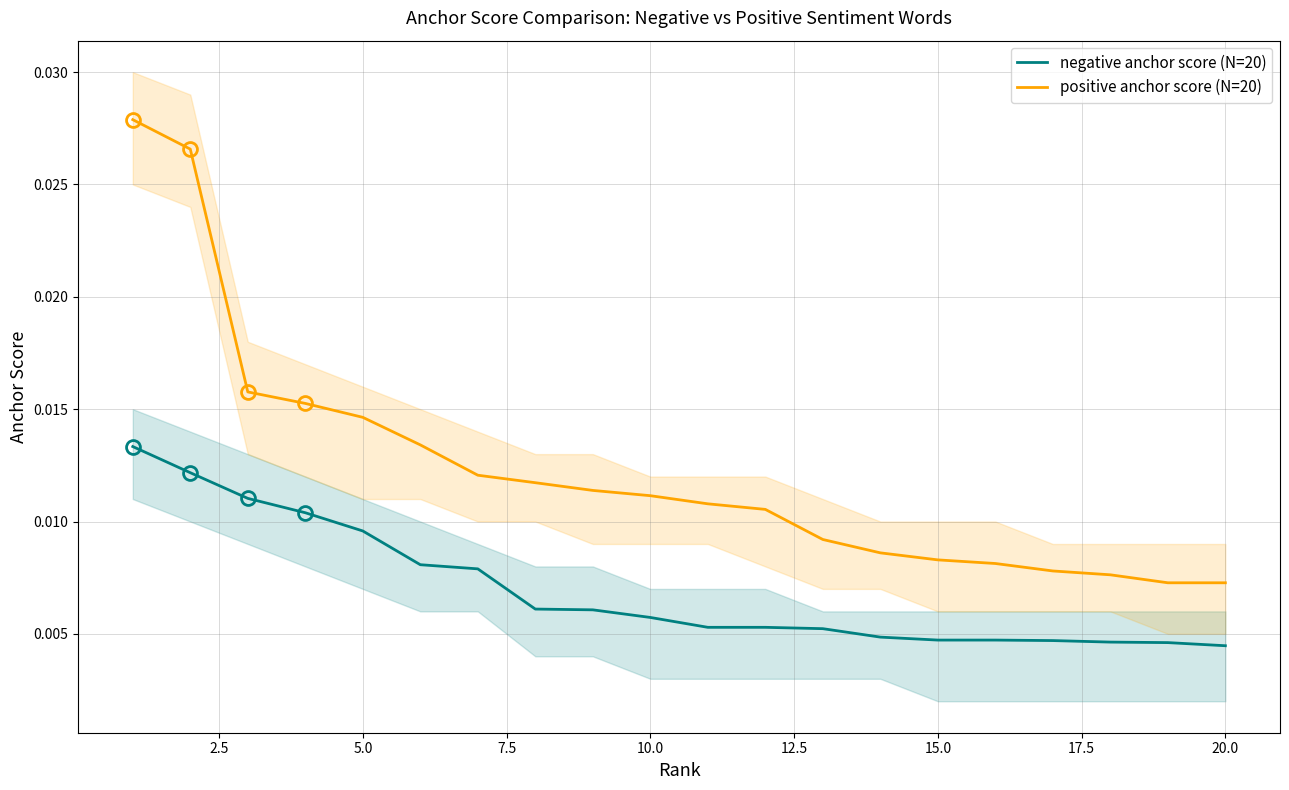

True or false: positive anchor score (N=20) and negative anchor score (N=20) cross at least once.

False